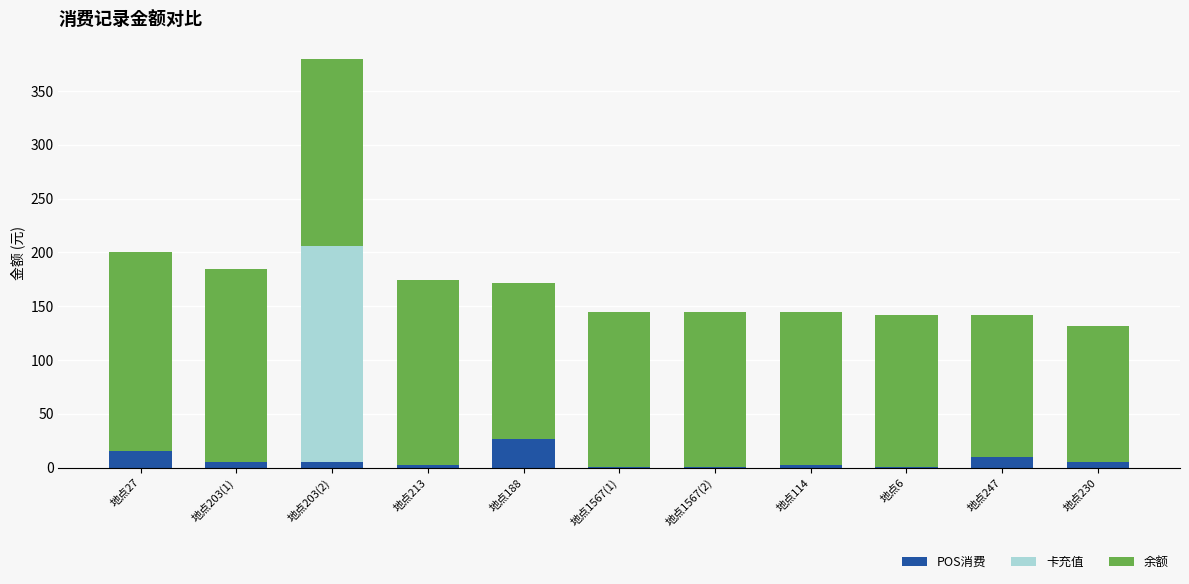

Which category has the highest value in the POS消费 series?

地点188